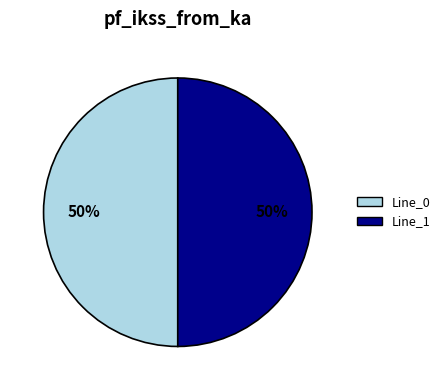

True or false: Line_0 accounts for 50% of the total.

True